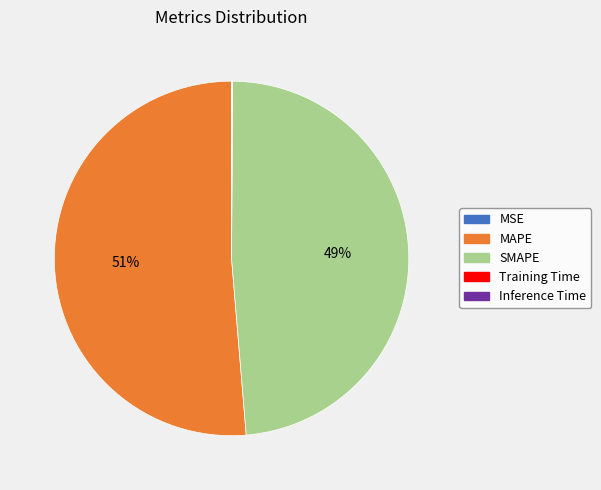

To the nearest percent, what is the average slice percentage?

20%